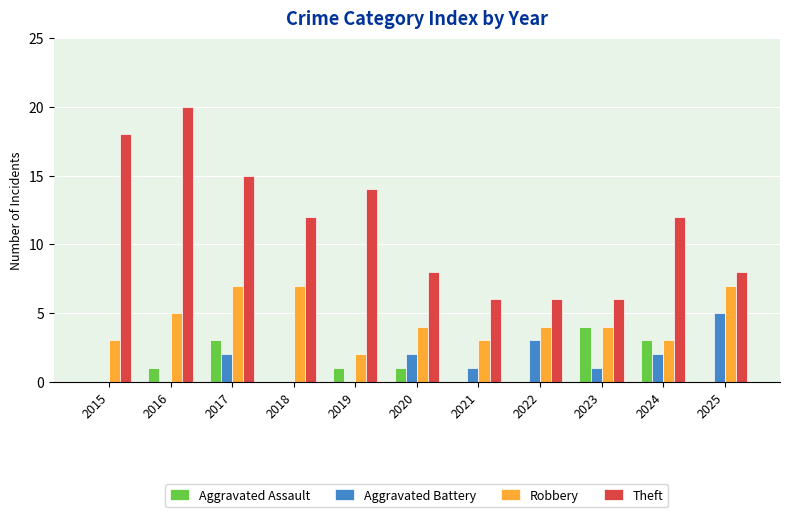

Which series has the widest spread of values?

Theft